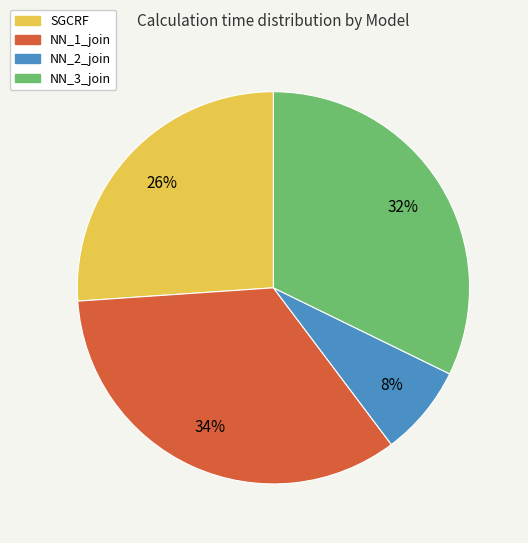

To the nearest percent, what portion does SGCRF represent?

26%